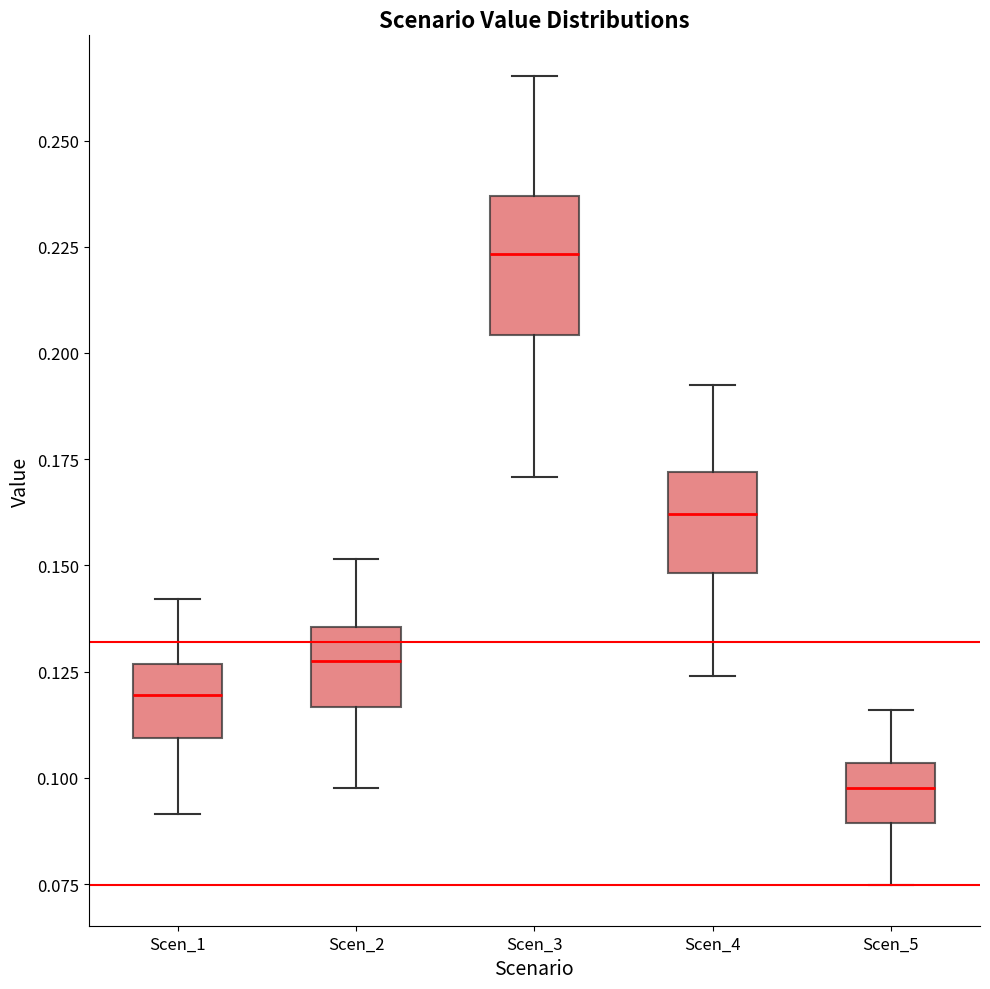

Which box is the tallest, from its lower edge to its upper edge?

Scen_3